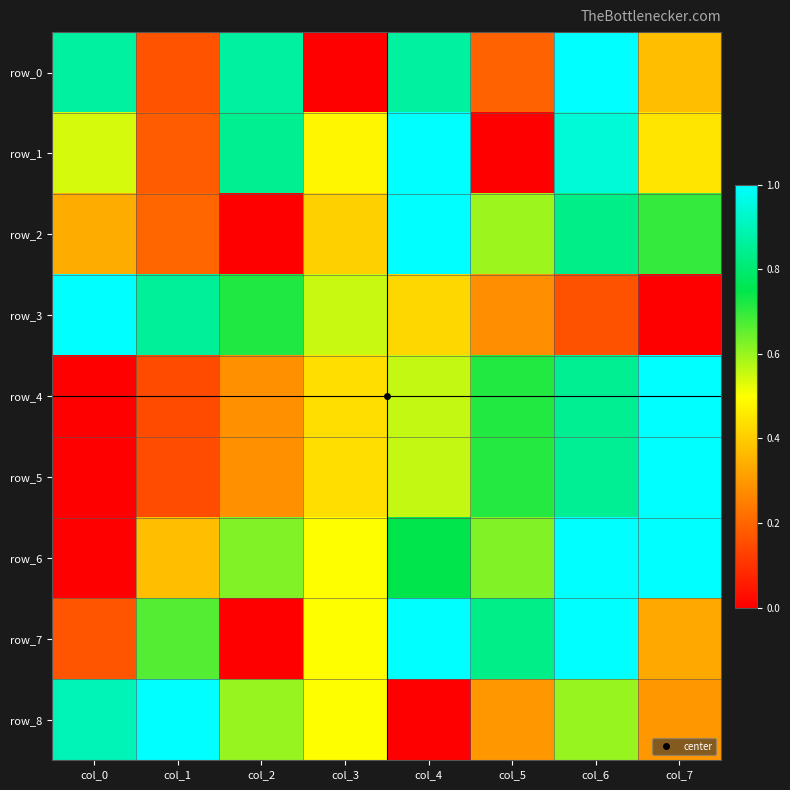

Reading left to right, extract all data points from this chart.

row_0: 0.9	0.2	0.9	0.0	0.9	0.2	1.0	0.4
row_1: 0.5	0.2	0.8	0.5	1.0	0.0	0.9	0.5
row_2: 0.3	0.2	0.0	0.4	1.0	0.6	0.8	0.7
row_3: 1.0	0.9	0.7	0.6	0.4	0.3	0.2	0.0
row_4: 0.0	0.1	0.3	0.4	0.6	0.7	0.8	1.0
row_5: 0.0	0.2	0.3	0.4	0.6	0.7	0.9	1.0
row_6: 0.0	0.4	0.6	0.5	0.7	0.6	1.0	1.0
row_7: 0.2	0.7	0.0	0.5	1.0	0.8	1.0	0.3
row_8: 0.9	1.0	0.6	0.5	0.0	0.3	0.6	0.3